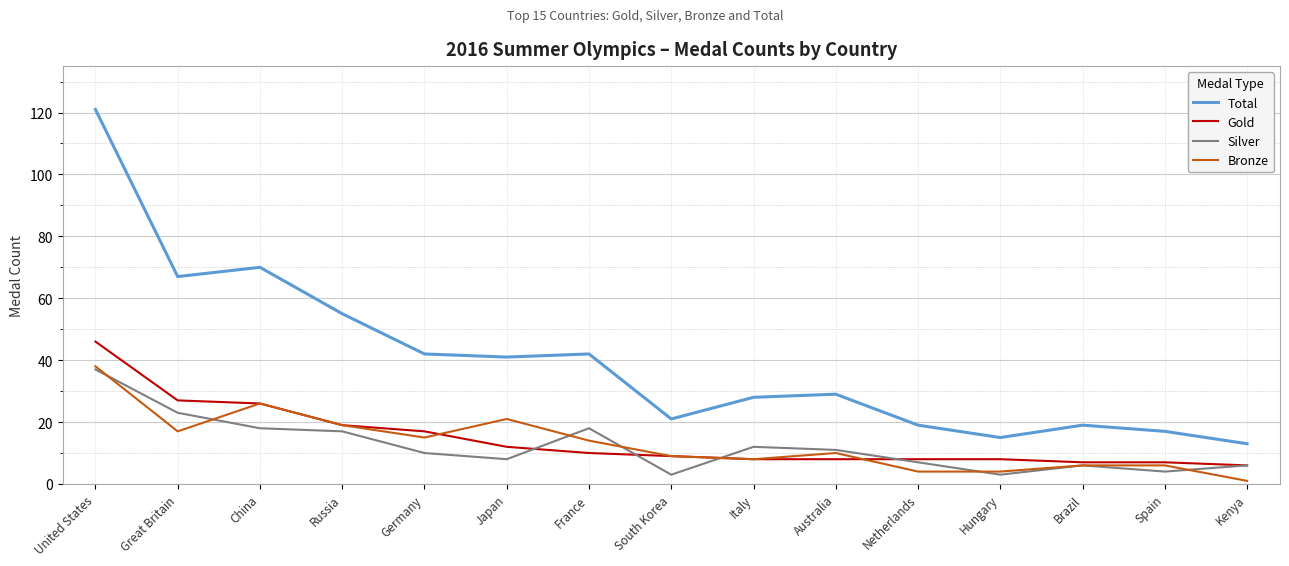

What is the total value across all series at Netherlands?

38